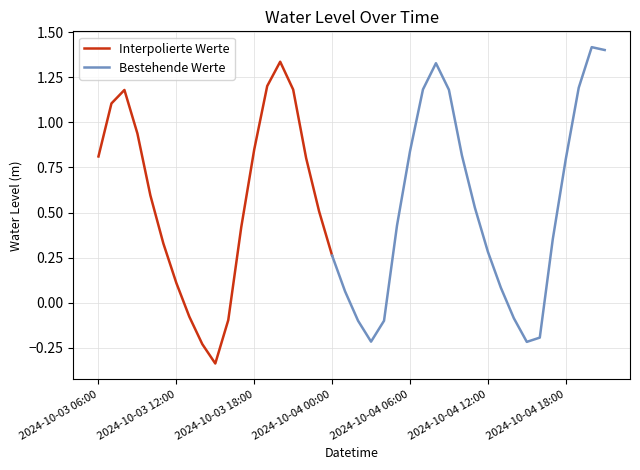

How many data points does each series have?

40